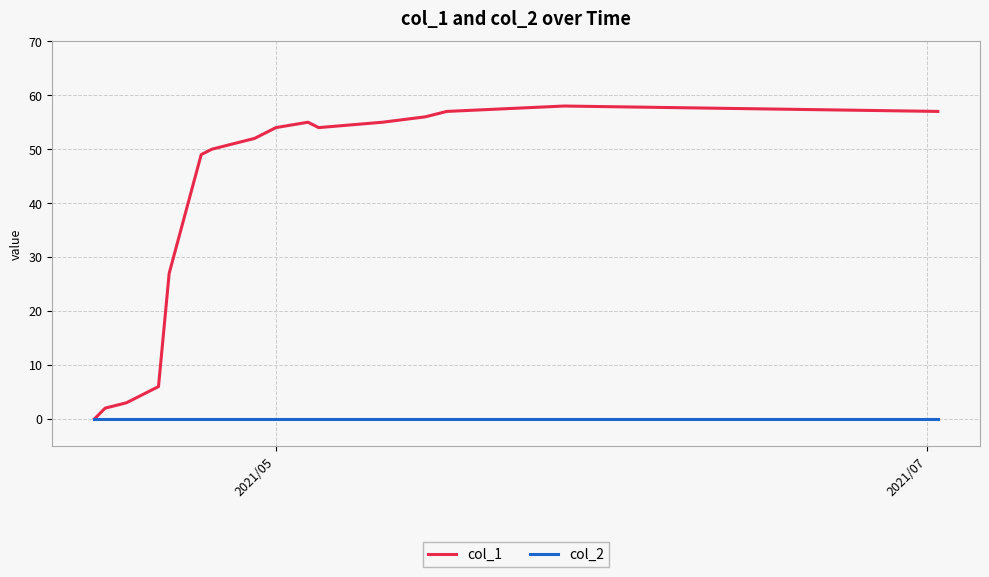

List the series in order of their overall mean, lowest first.

col_2, col_1